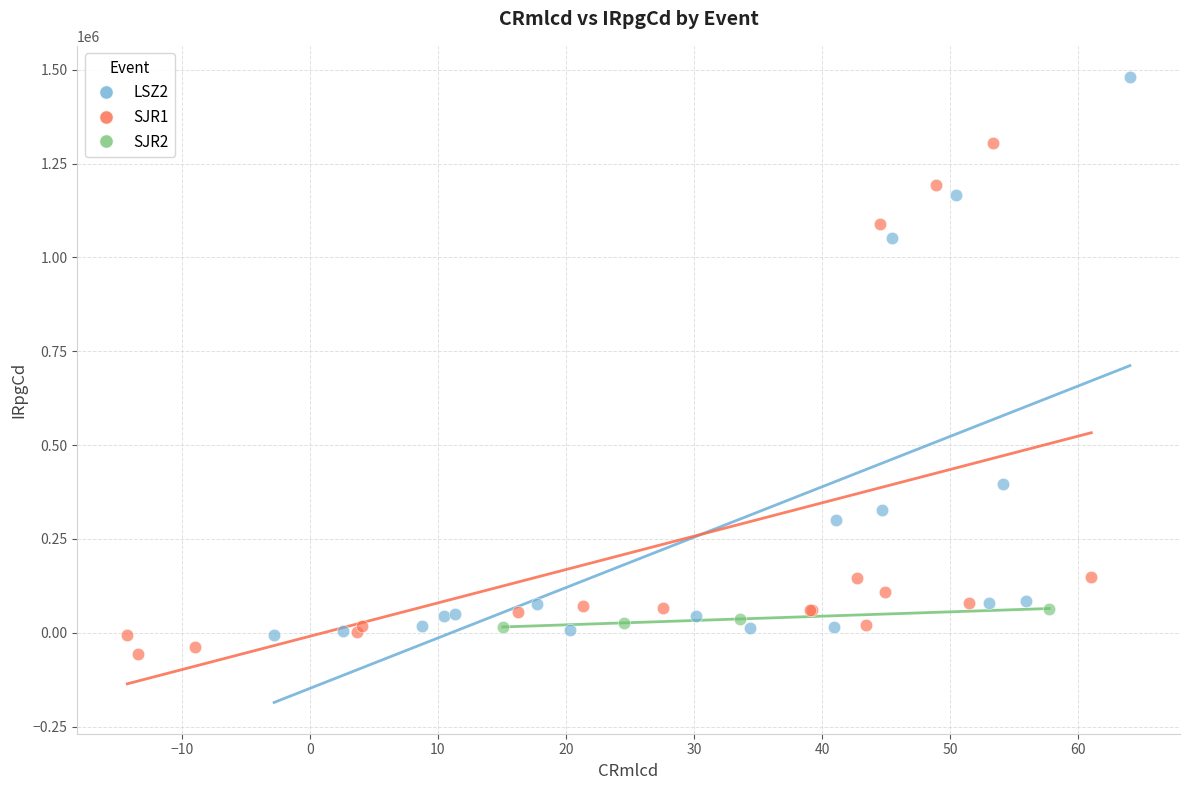

Which series reaches the maximum Y coordinate?

LSZ2